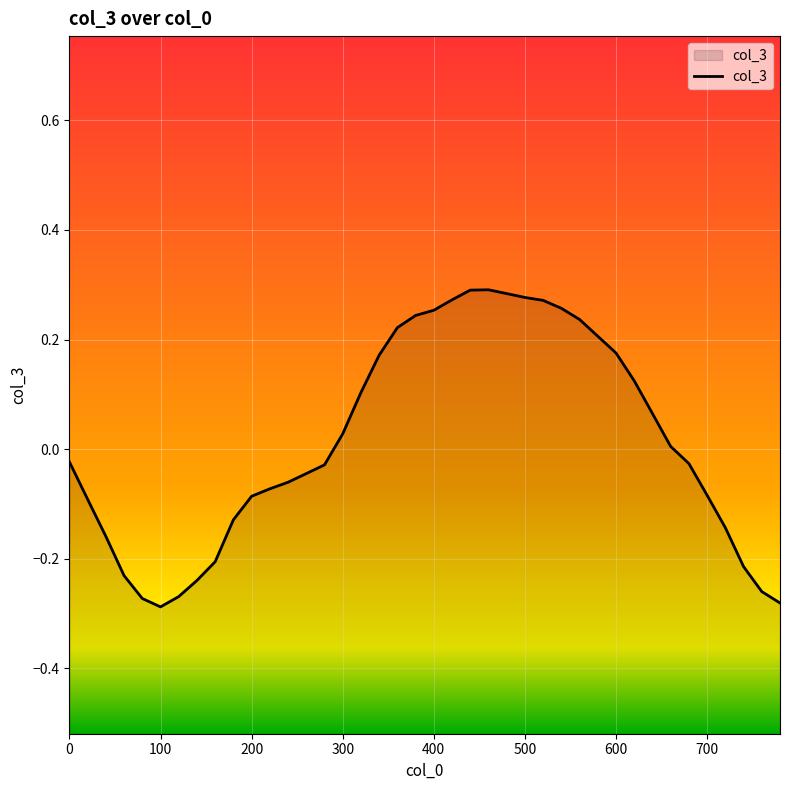

The value at 100 is -0.3. True or false?

True